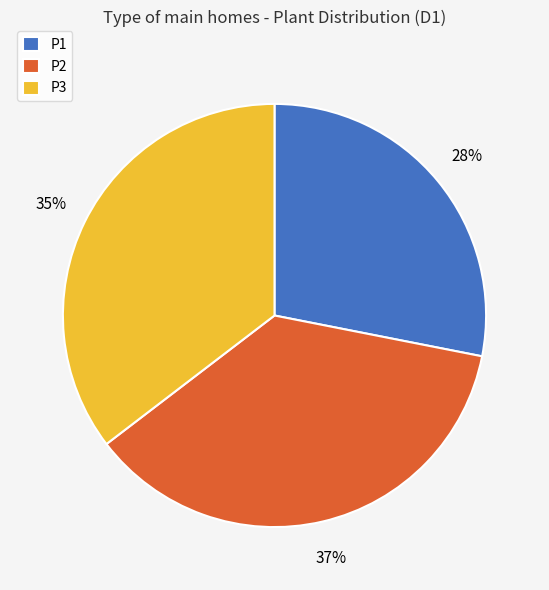

How many slices are in this pie chart?

3